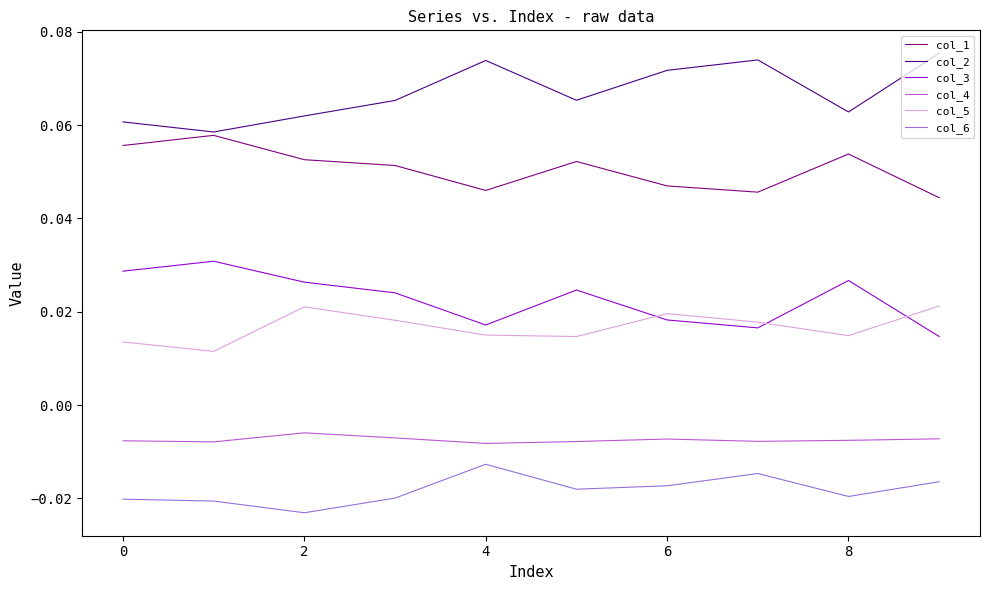

Which series has the largest total across all categories?

col_2